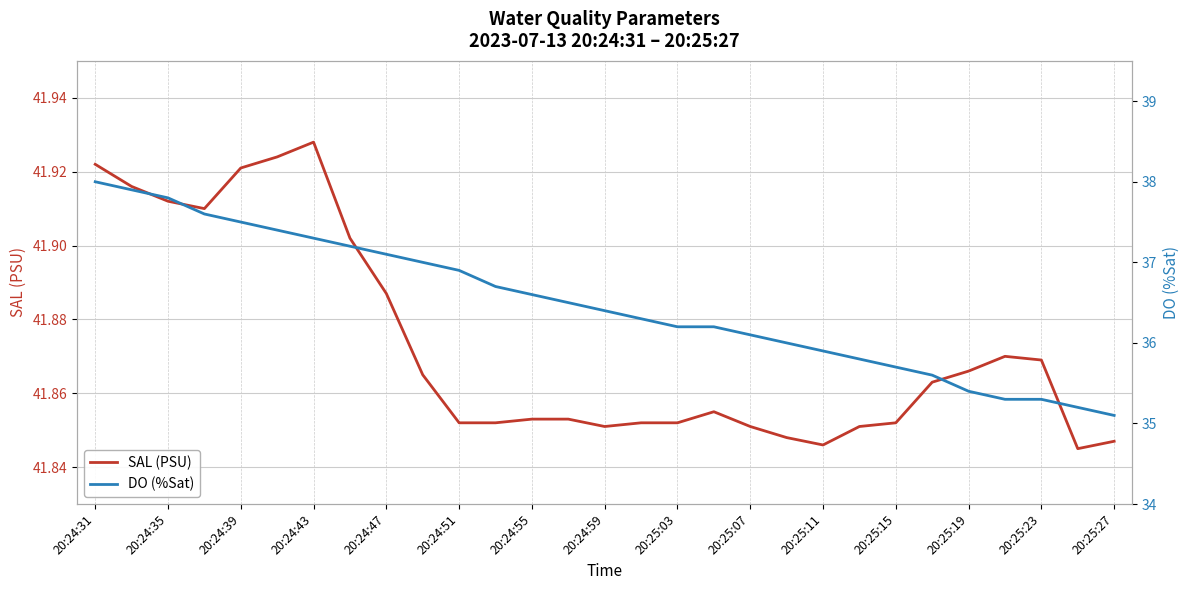

The SAL (PSU) series shows 55.3 at 20:25:11. True or false?

False